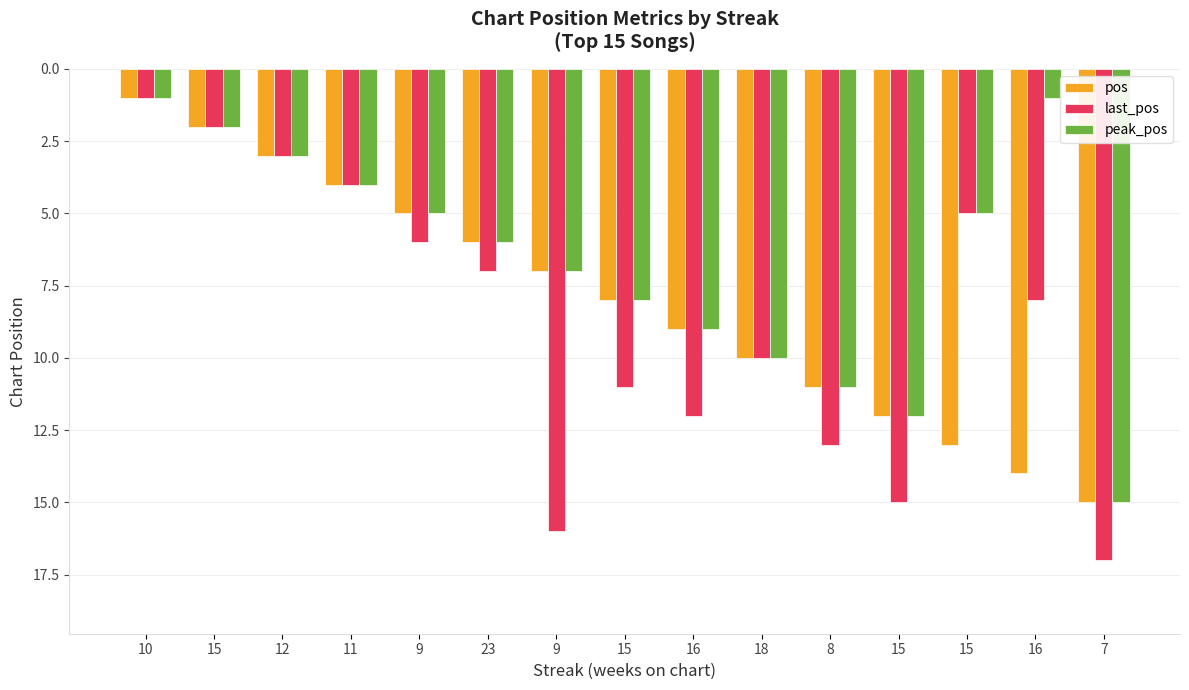

Does the chart contain any negative values?

No